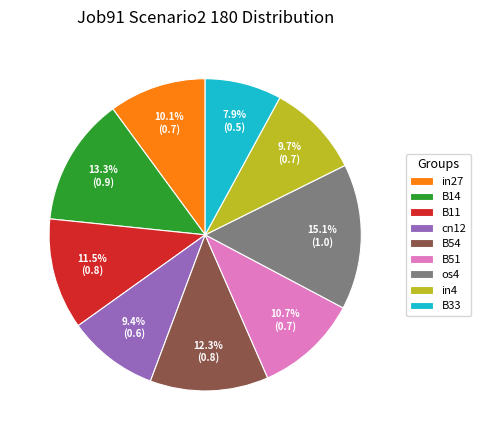

To the nearest percent, what percentage of the pie is B33?

8%